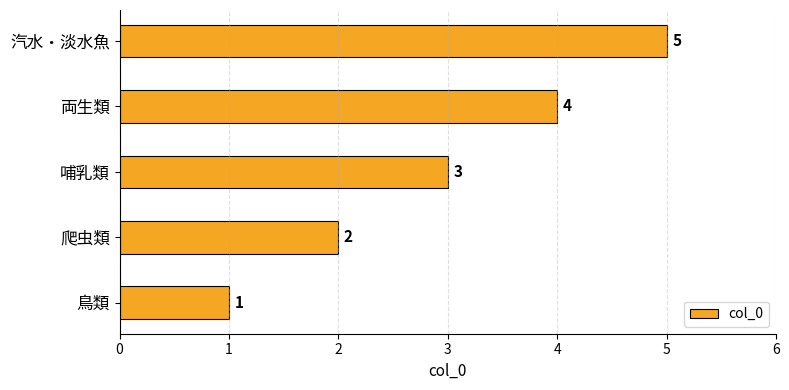

What is the difference between the maximum and minimum values?

4